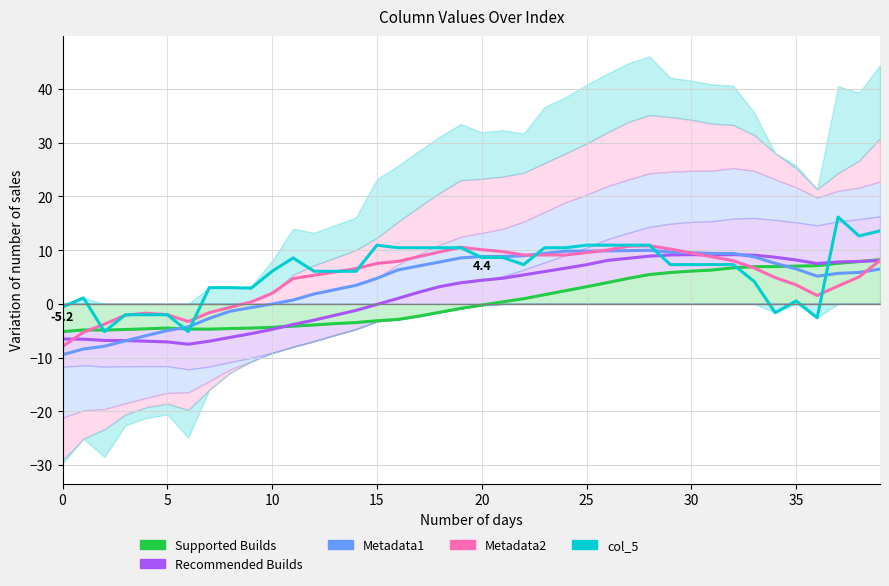

Count the number of data series in this chart.

5